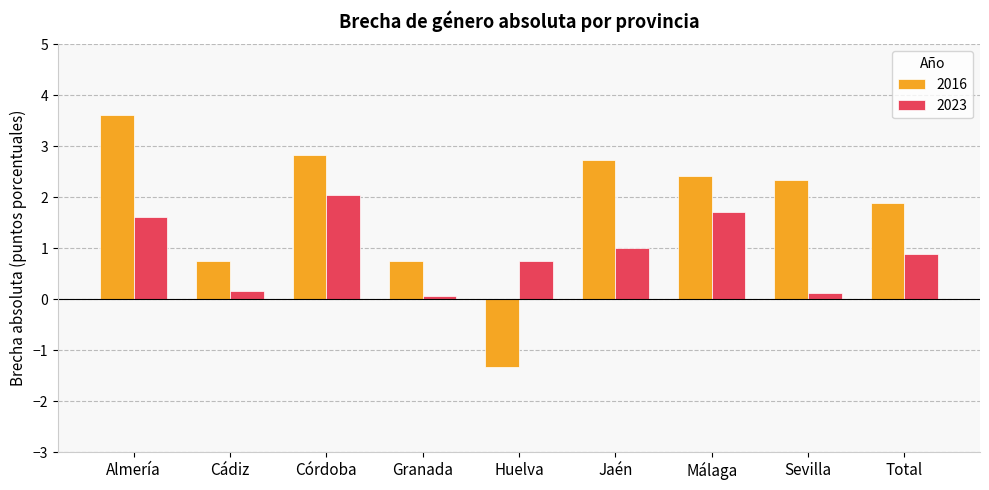

Reading right to left, list all the values displayed in this chart.

2016: Total=1.9	Sevilla=2.3	Málaga=2.4	Jaén=2.7	Huelva=-1.3	Granada=0.8	Córdoba=2.8	Cádiz=0.8	Almería=3.6
2023: Total=0.9	Sevilla=0.1	Málaga=1.7	Jaén=1.0	Huelva=0.8	Granada=0.1	Córdoba=2.0	Cádiz=0.2	Almería=1.6